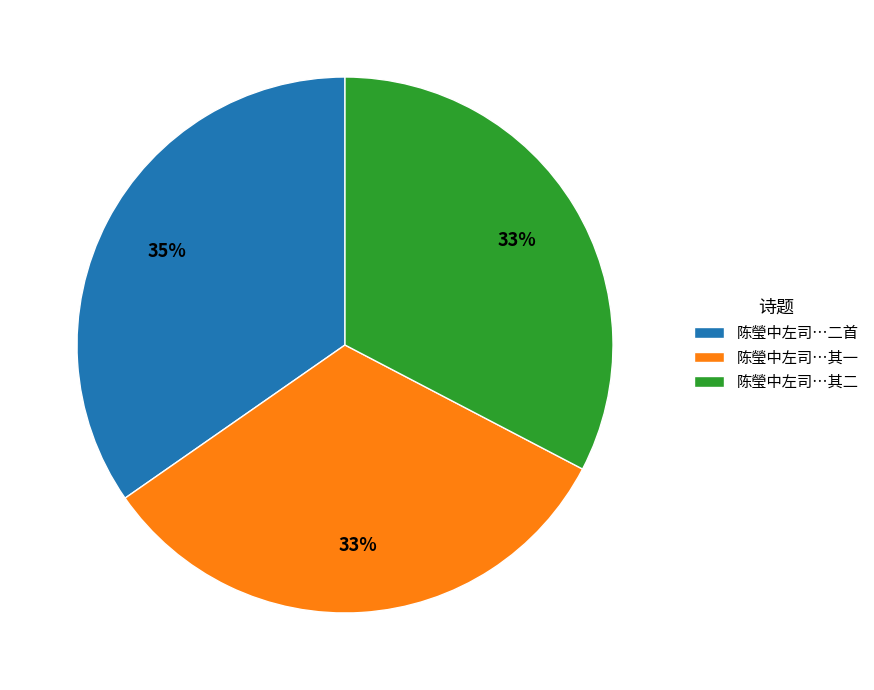

To the nearest percent, what is the average slice percentage?

33%